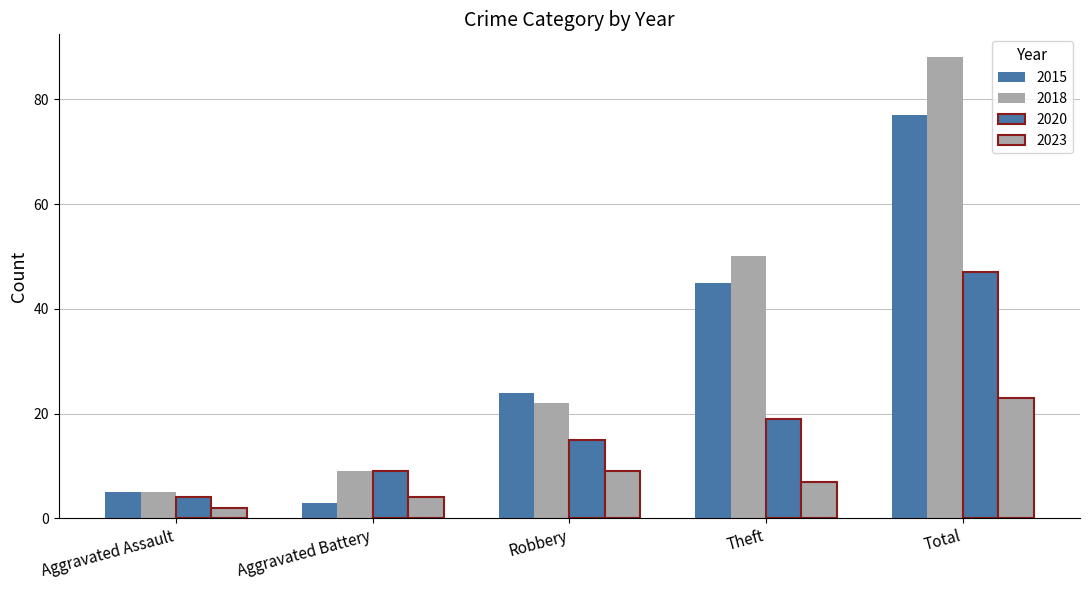

Reading left to right, what are all the values shown in this chart?

2015: Aggravated Assault=5	Aggravated Battery=3	Robbery=24	Theft=45	Total=77
2018: Aggravated Assault=5	Aggravated Battery=9	Robbery=22	Theft=50	Total=88
2020: Aggravated Assault=4	Aggravated Battery=9	Robbery=15	Theft=19	Total=47
2023: Aggravated Assault=2	Aggravated Battery=4	Robbery=9	Theft=7	Total=23